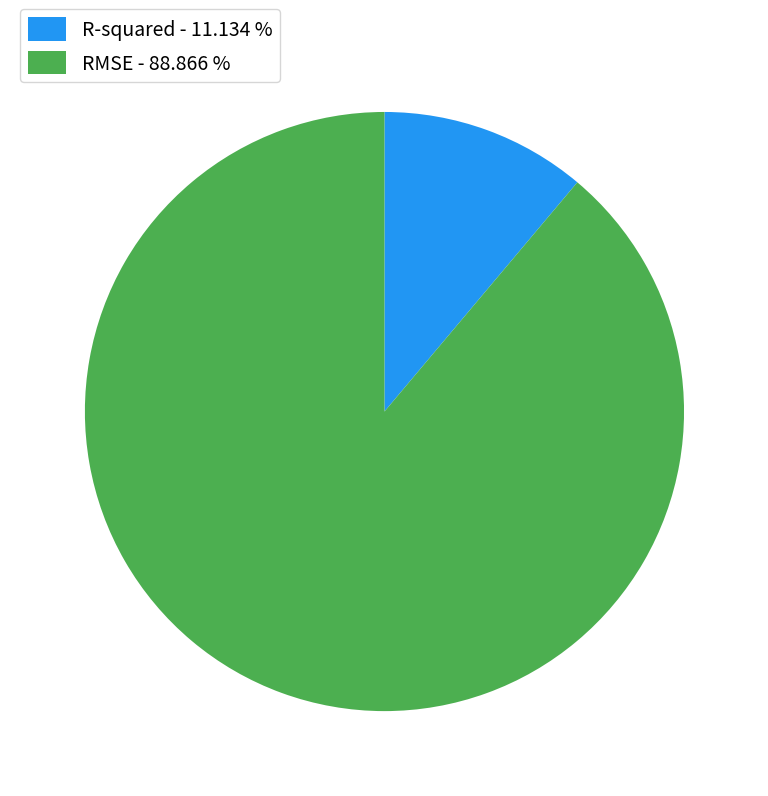

Do R-squared - 11.134 % and RMSE - 88.866 % together represent more than half of the pie?

Yes